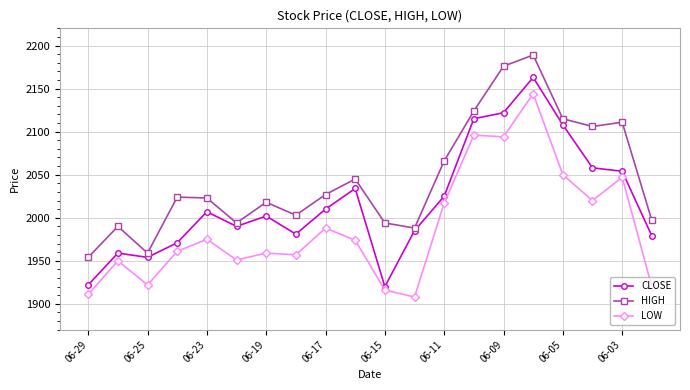

What is the maximum value for LOW?

2144